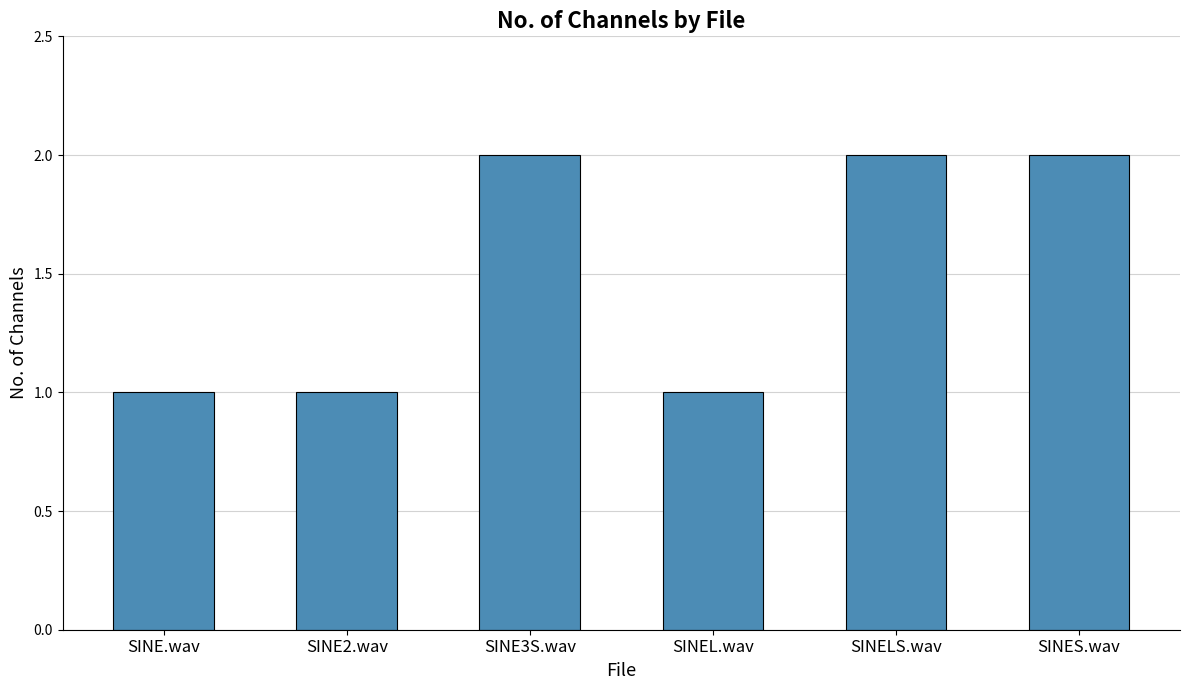

What is the value of the 6th bar from the left?

2